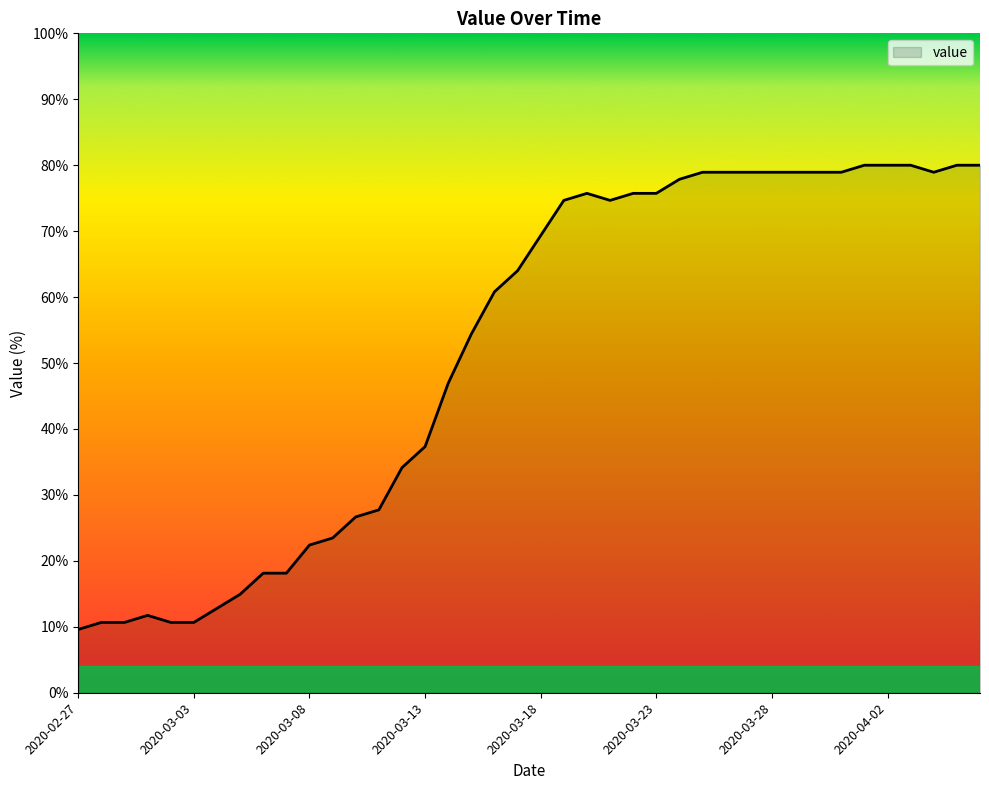

What is the difference between the maximum and minimum values?

70.4